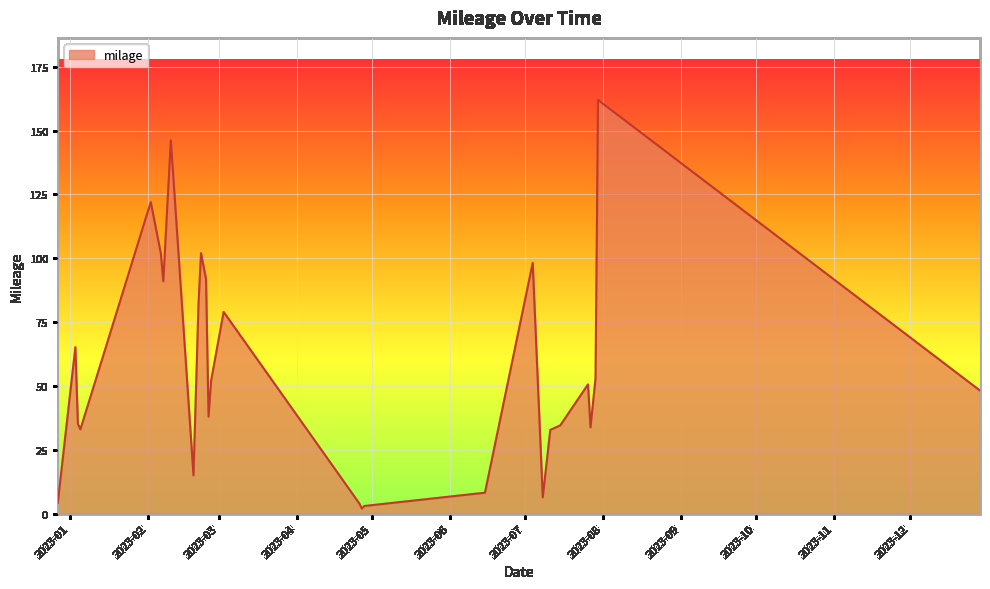

Does the chart have visible grid lines?

Yes